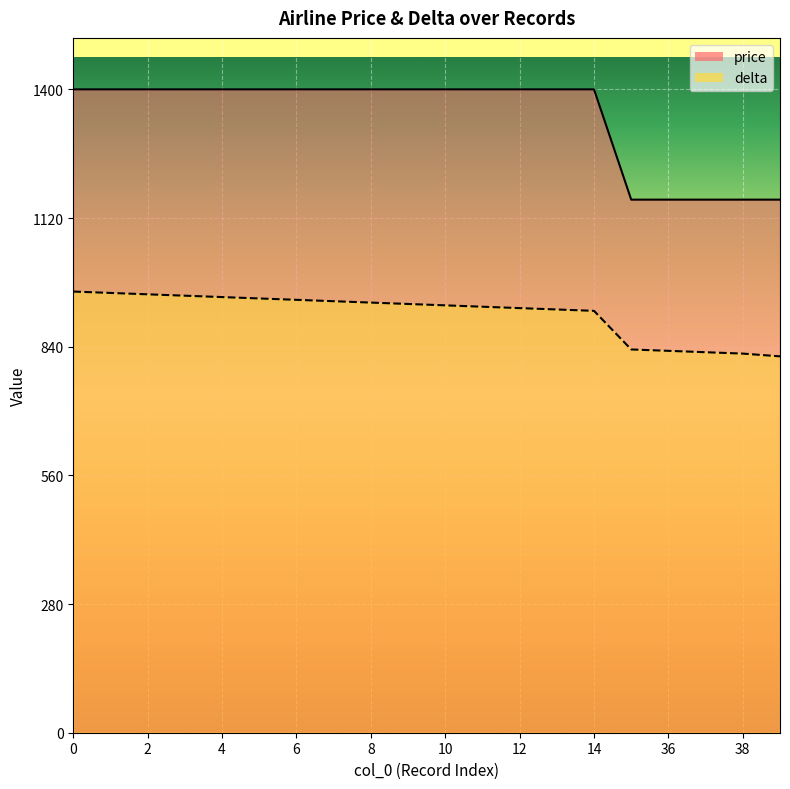

How many values in the price series are below 1400?

5